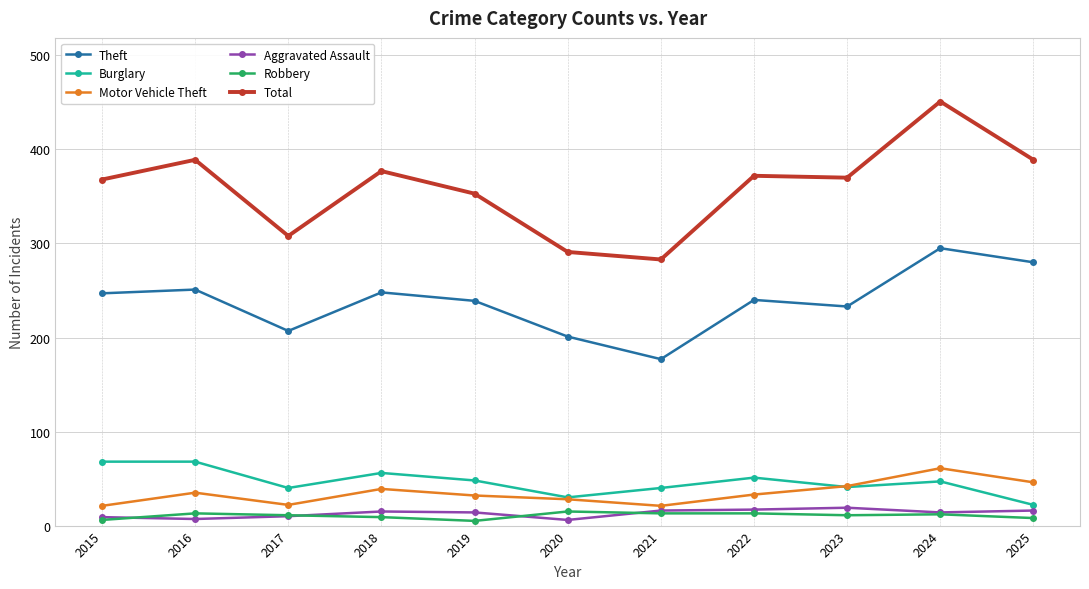

What is the greatest value displayed?

451